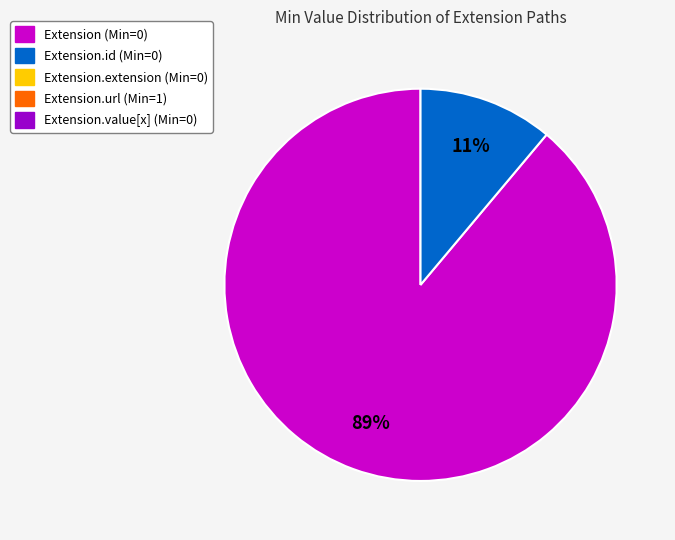

To the nearest percent, what is the average slice percentage?

50%